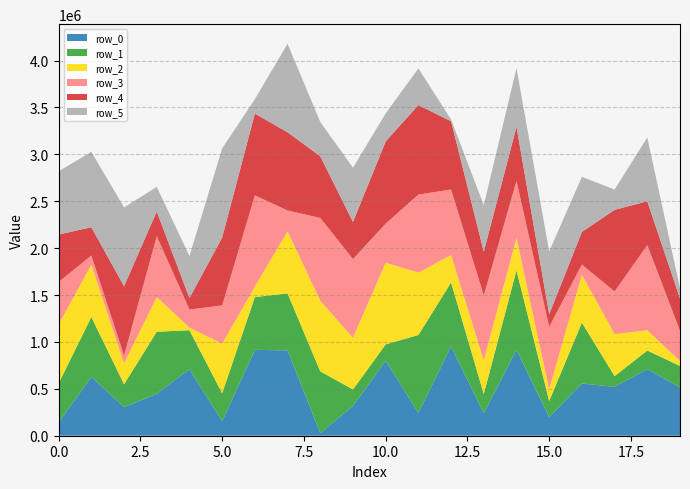

Reading left to right, what are all the values shown in this chart?

row_0: 142833	626898	304855	446199	709329	153534	915843	909955	28763	316753	800094	243308	951592	238911	915792	198423	557123	521377	710531	515067
row_1: 416076	639115	243524	662283	415174	299247	562478	607834	657447	176867	173640	830300	682576	205678	847367	171446	648949	114005	197690	229392
row_2: 629246	558024	223501	370512	28550	528496	112047	661401	754016	550724	871324	665027	292473	358179	346264	126678	510495	448894	216072	53226
row_3: 451292	97398	82092	648864	192733	408511	972185	222548	882633	838906	416510	832406	699214	692905	608687	665074	109132	453451	908213	320604
row_4: 505839	301630	739613	263190	122395	723342	872076	833461	656579	396791	876048	954956	726717	466204	574605	134127	347055	871018	467040	344651
row_5: 674862	803996	841081	261988	447924	950671	153867	944140	365813	578144	298959	390823	18860	496724	626323	669520	587726	216491	680842	109675